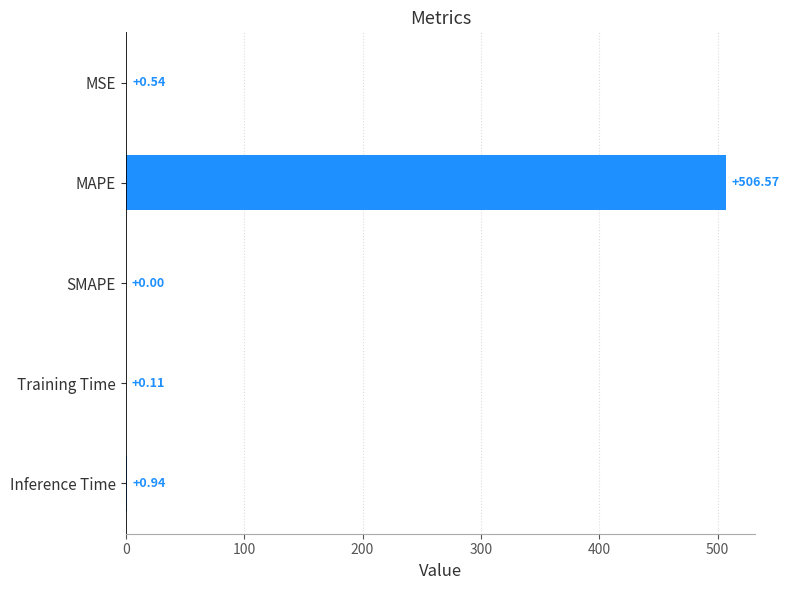

What is the change in value from SMAPE to Inference Time?

+0.9